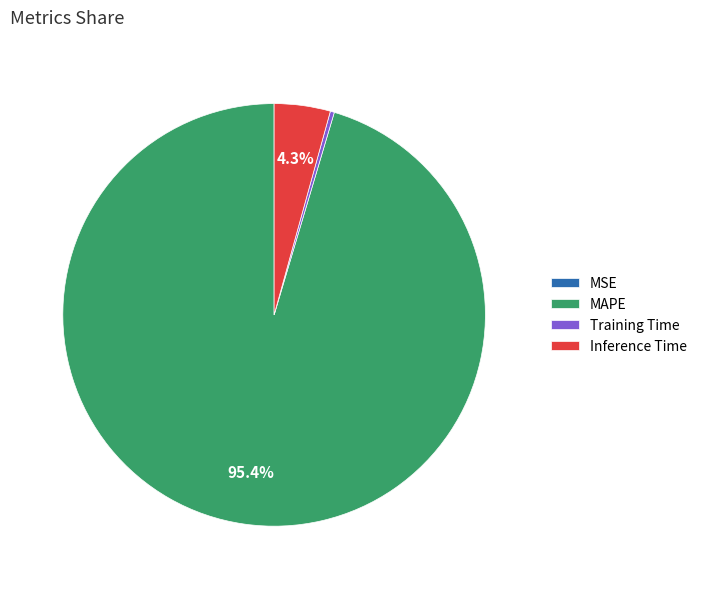

The Inference Time slice represents 11% of the pie. True or false?

False